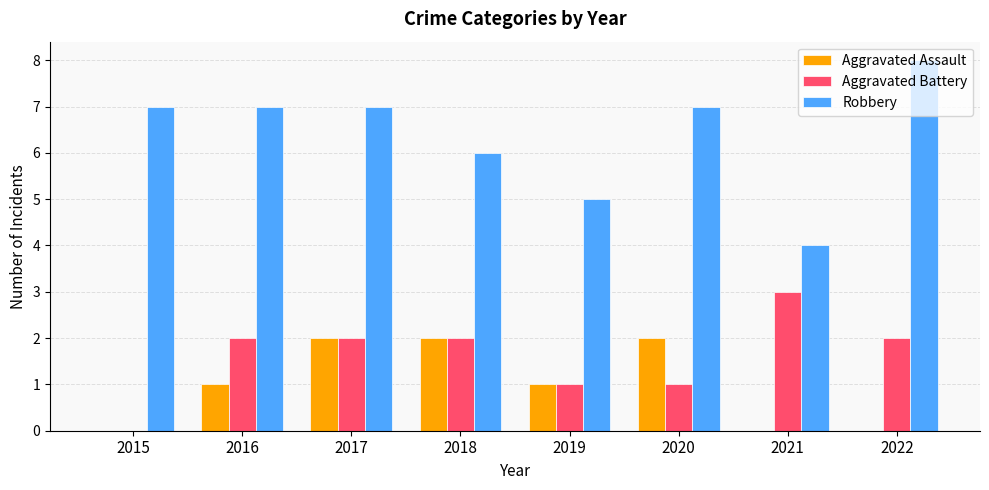

At which category is the sum across all series the highest?

2017